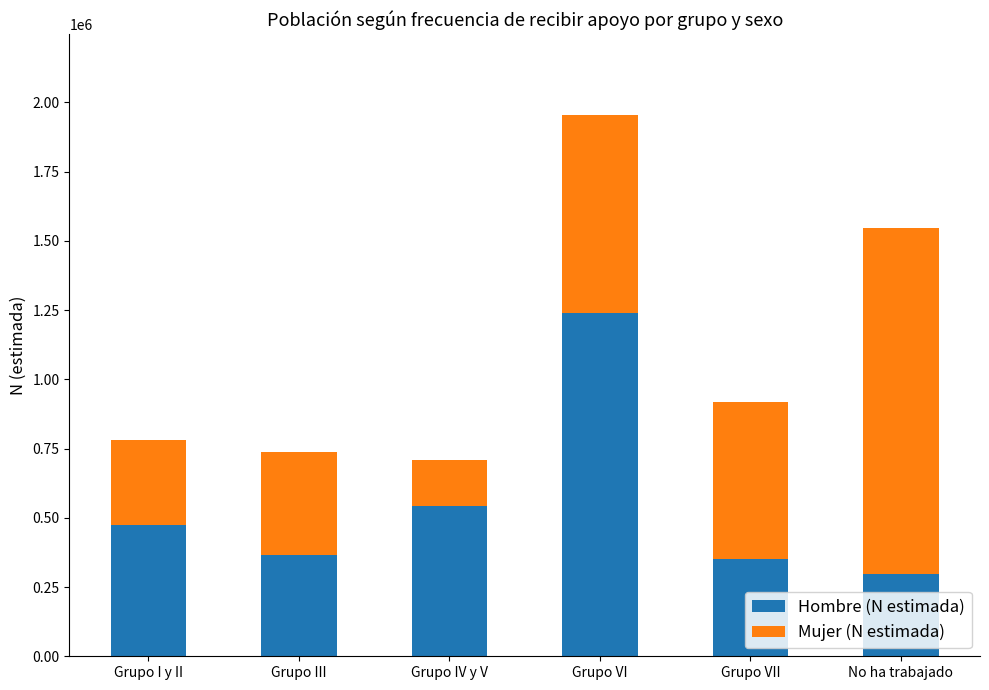

Reading right to left, transcribe the values for Hombre (N estimada).

298201	350555	1238334	542389	366934	472692